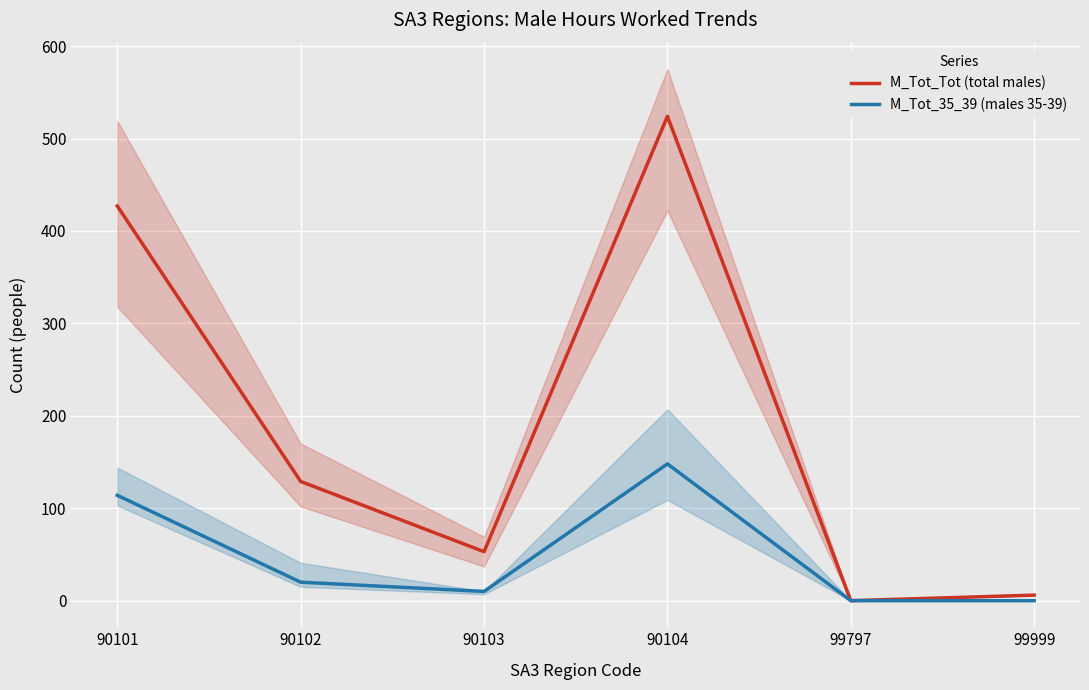

What is the difference between the highest and lowest values at 99999?

6